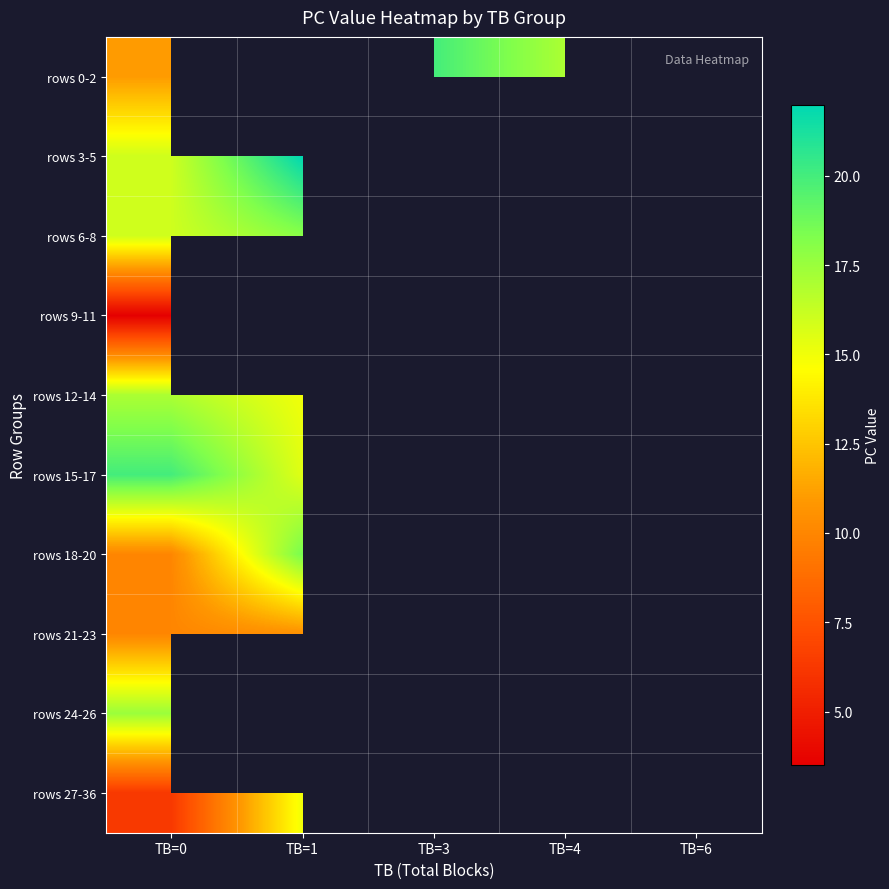

Is the value of rows 3-5 at TB=0 greater than the value of rows 18-20 at TB=6?

No